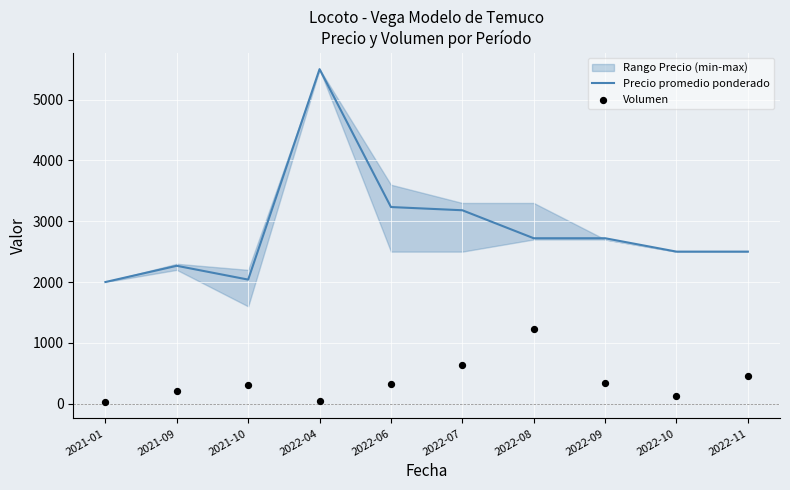

At how many categories does at least one series exceed 5101?

1